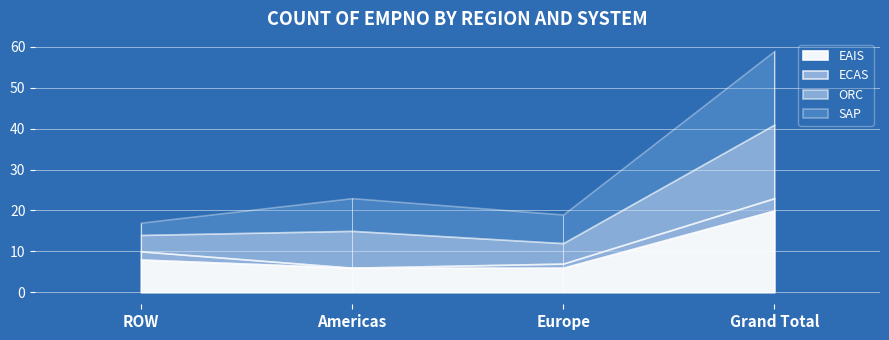

How many data points does each series have?

4